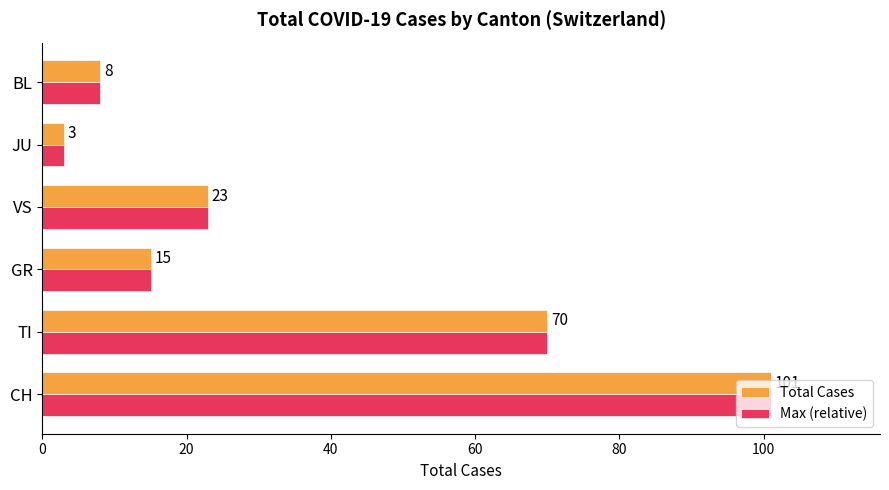

What is the difference between the Max (relative) values at VS and CH?

78